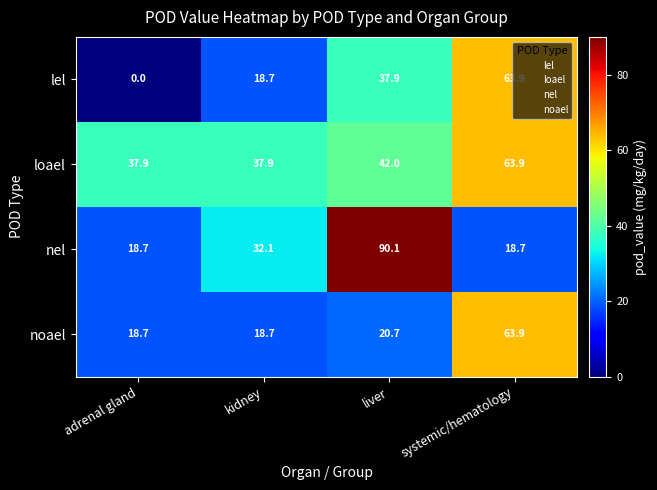

At which label does nel first exceed 32?

kidney